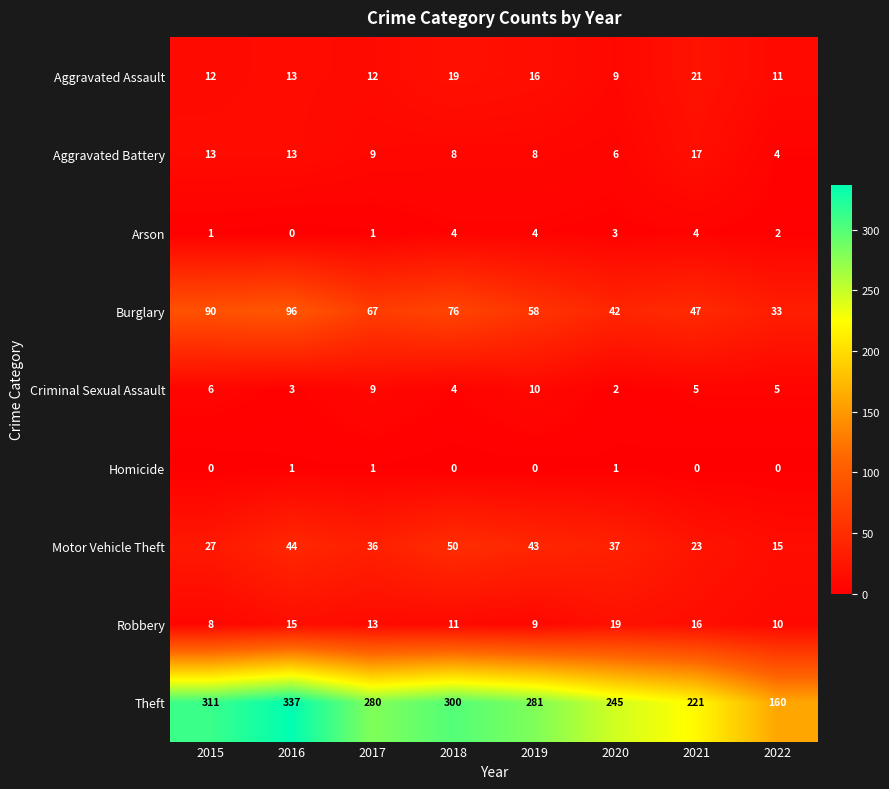

Is it true that Burglary equals 48 at 2018?

False